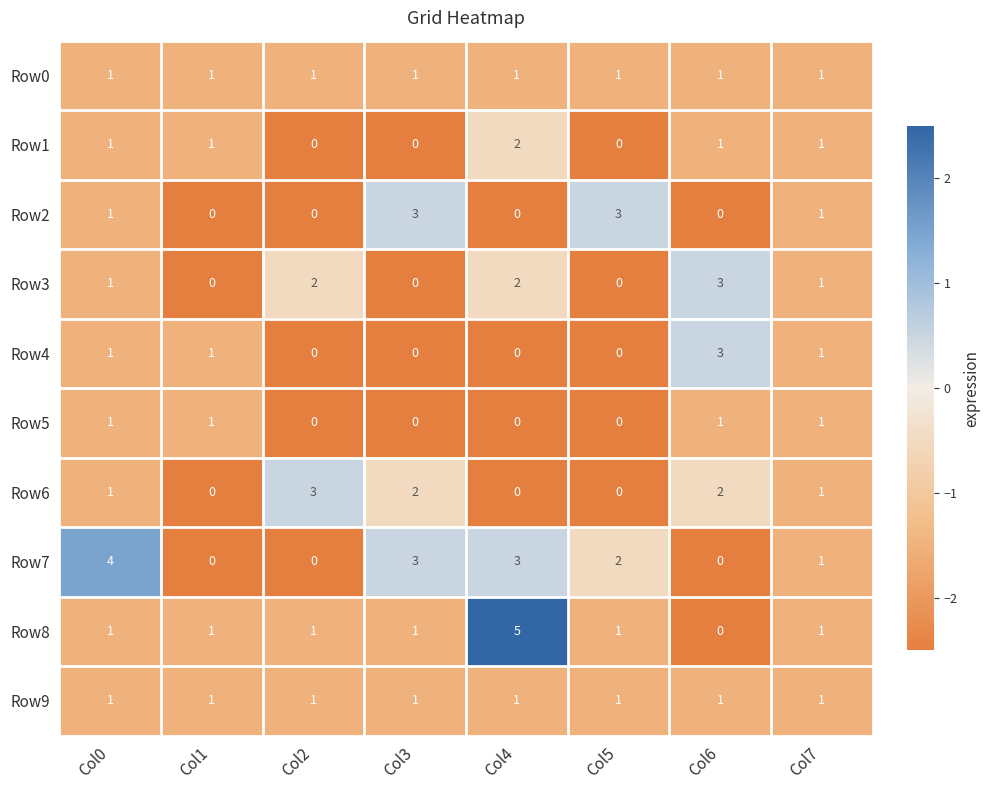

The Row1 series shows 1 at Col5. True or false?

False